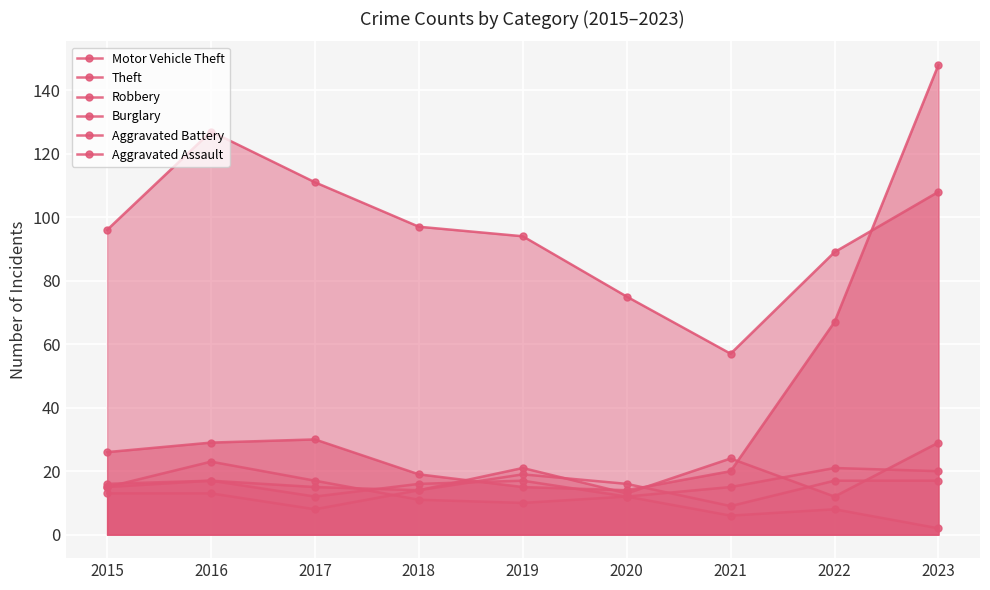

Does the chart display data point markers on the line(s)?

Yes